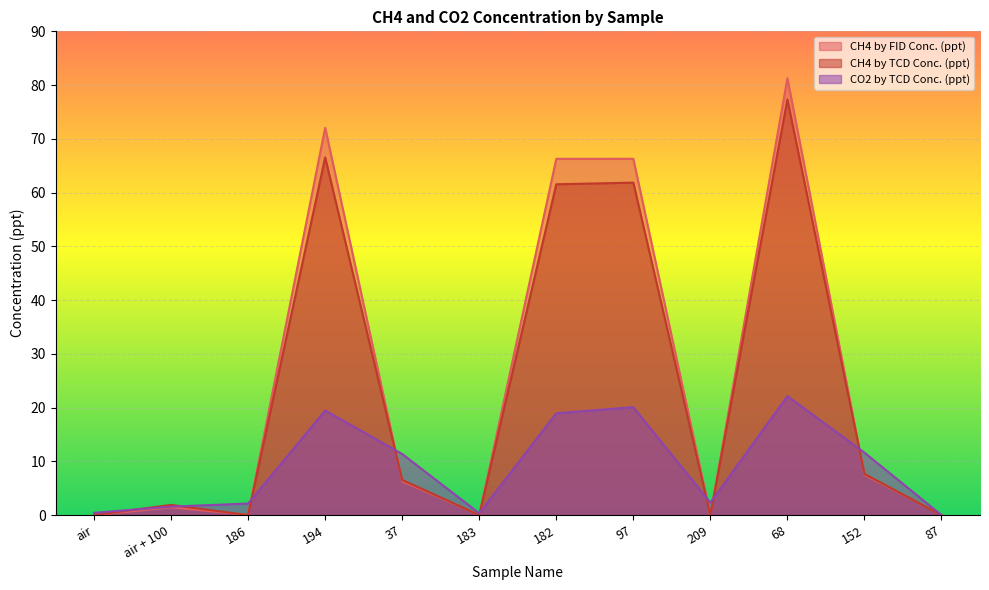

What is the average value of the CO2 by TCD Conc. (ppt) series?

9.2